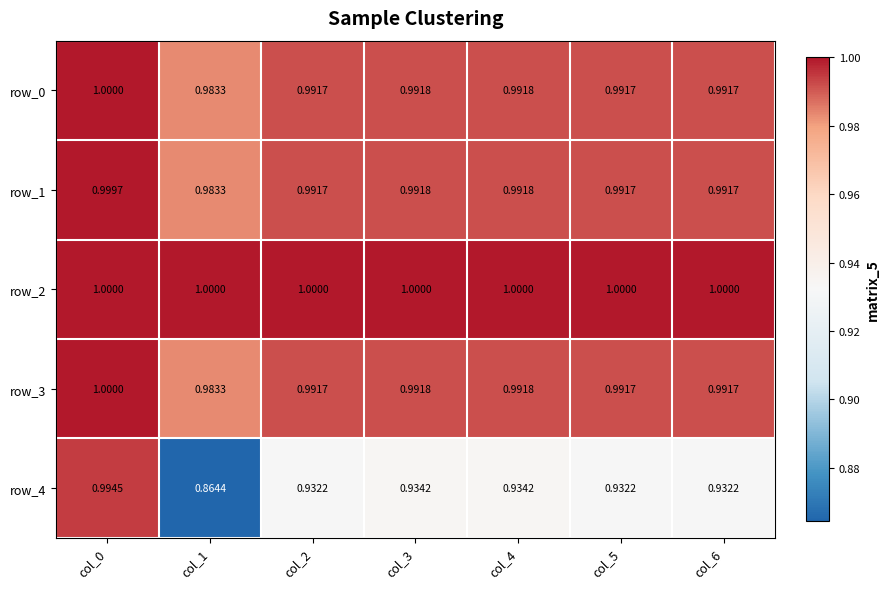

Is the value of row_3 at col_4 greater than the value of row_4 at col_3?

Yes